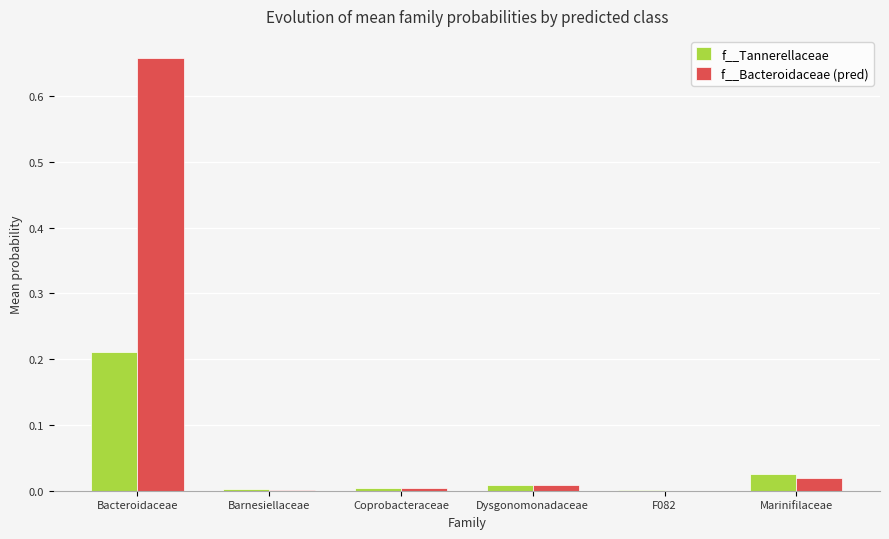

Between Bacteroidaceae and Coprobacteraceae, which series saw the biggest shift?

f__Bacteroidaceae (pred)